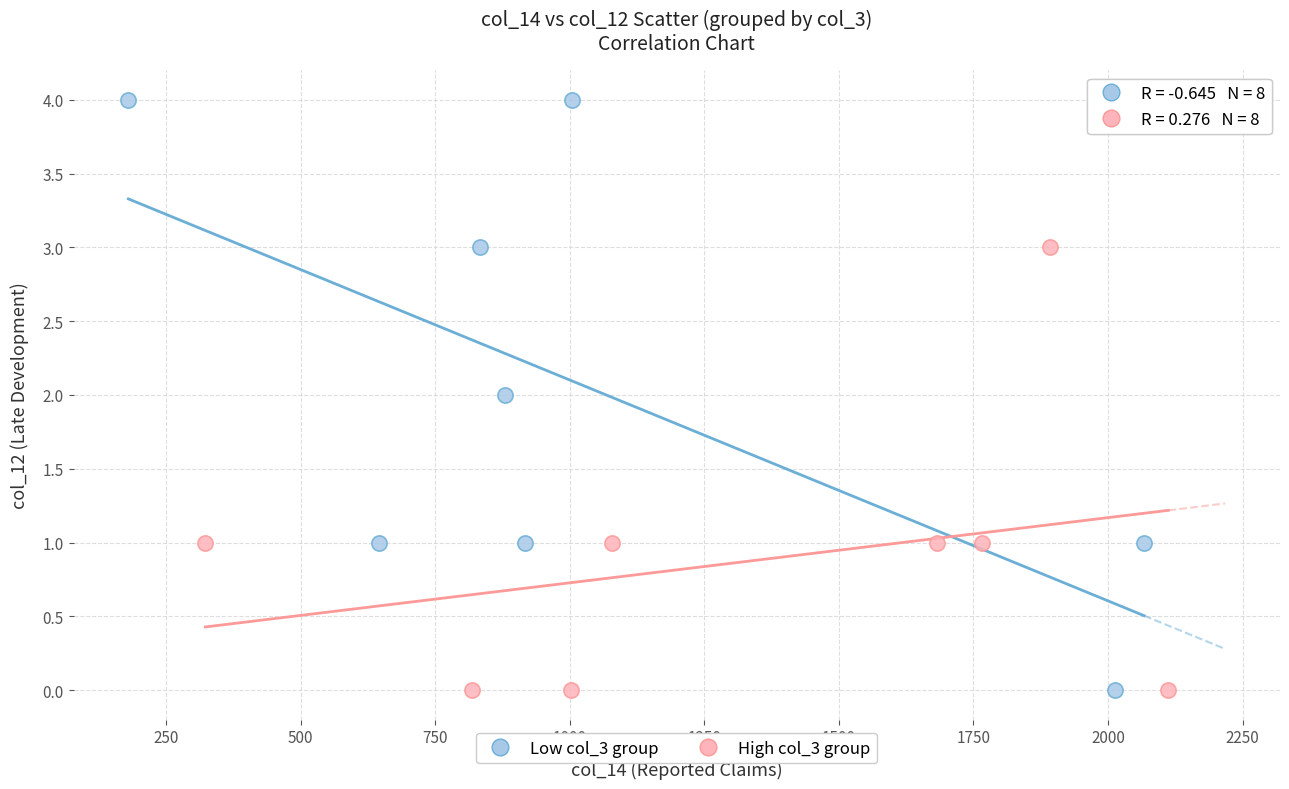

Which series contains the highest Y value?

Low col_3 group